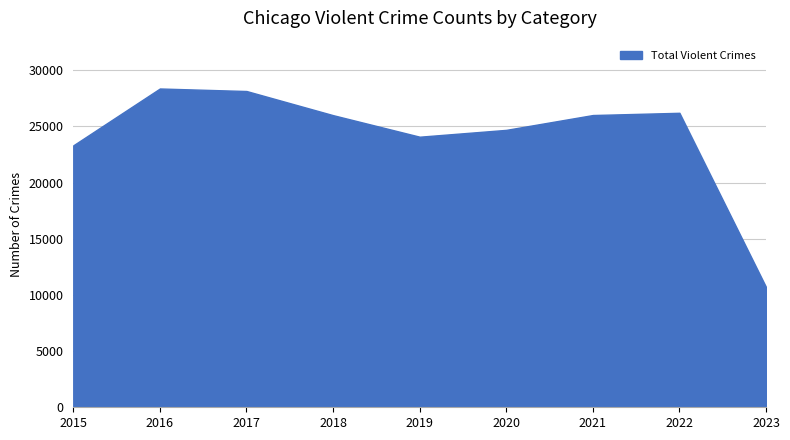

The value at 2015 is 23308. True or false?

True